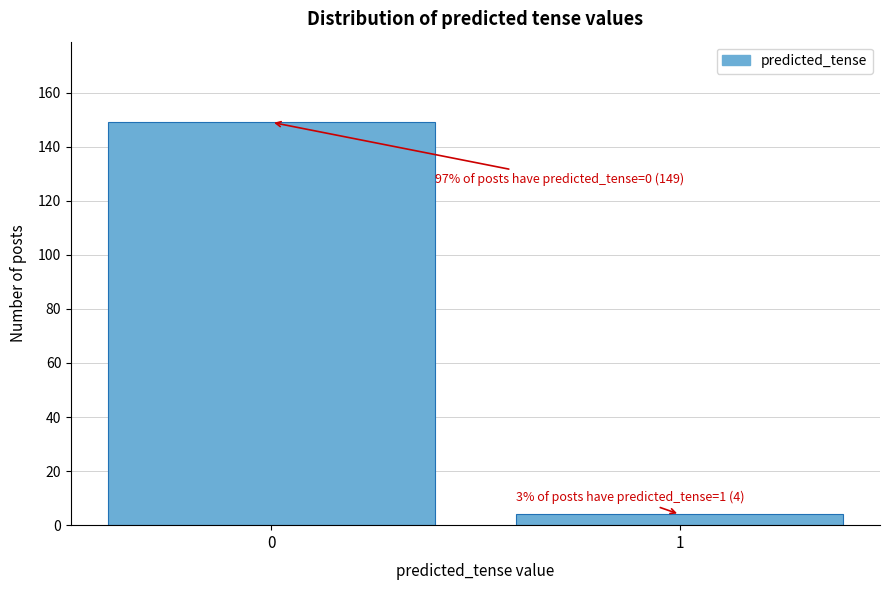

Reading right to left, what are all the values shown in this chart?

4	149